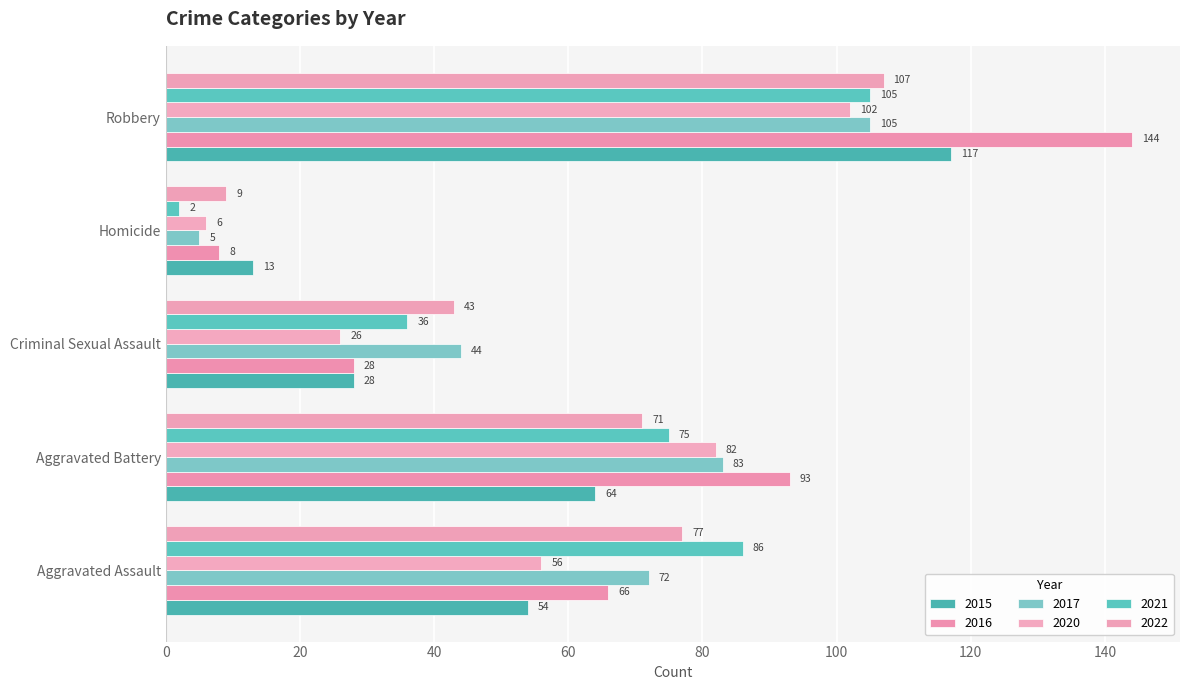

Which series has the widest spread of values?

2016